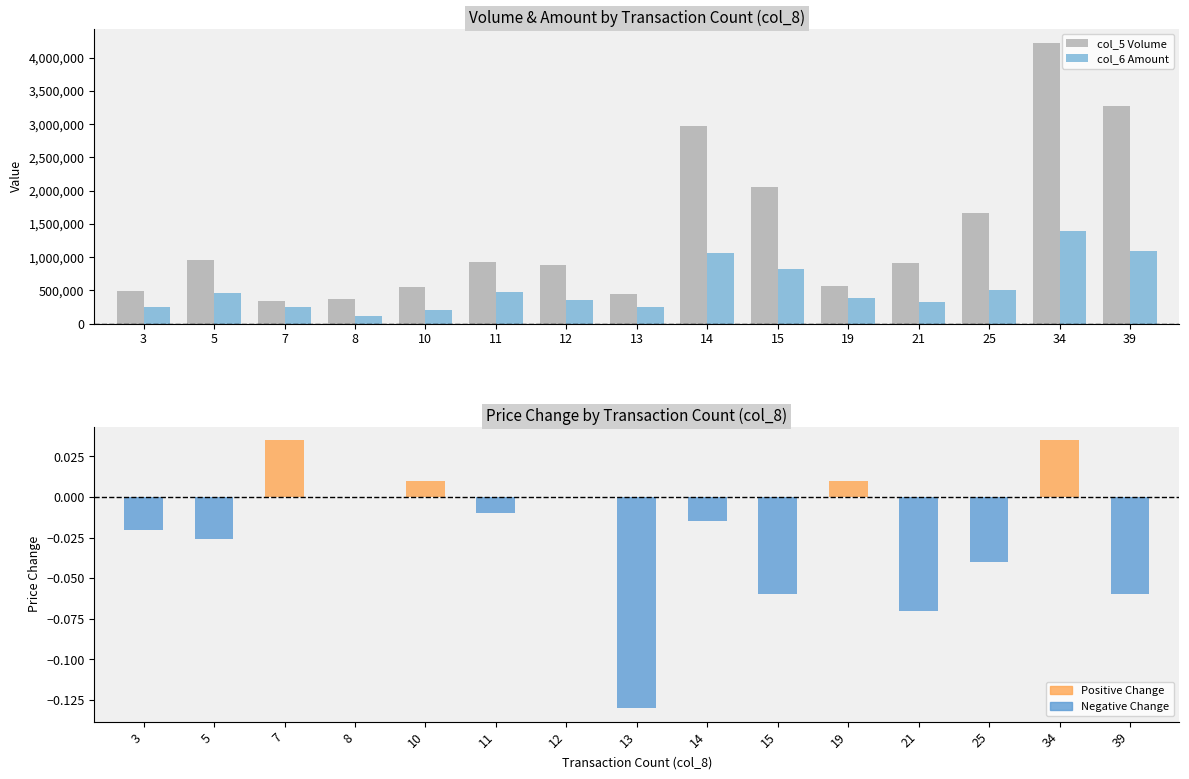

Between 15 and 3, which is larger?

15